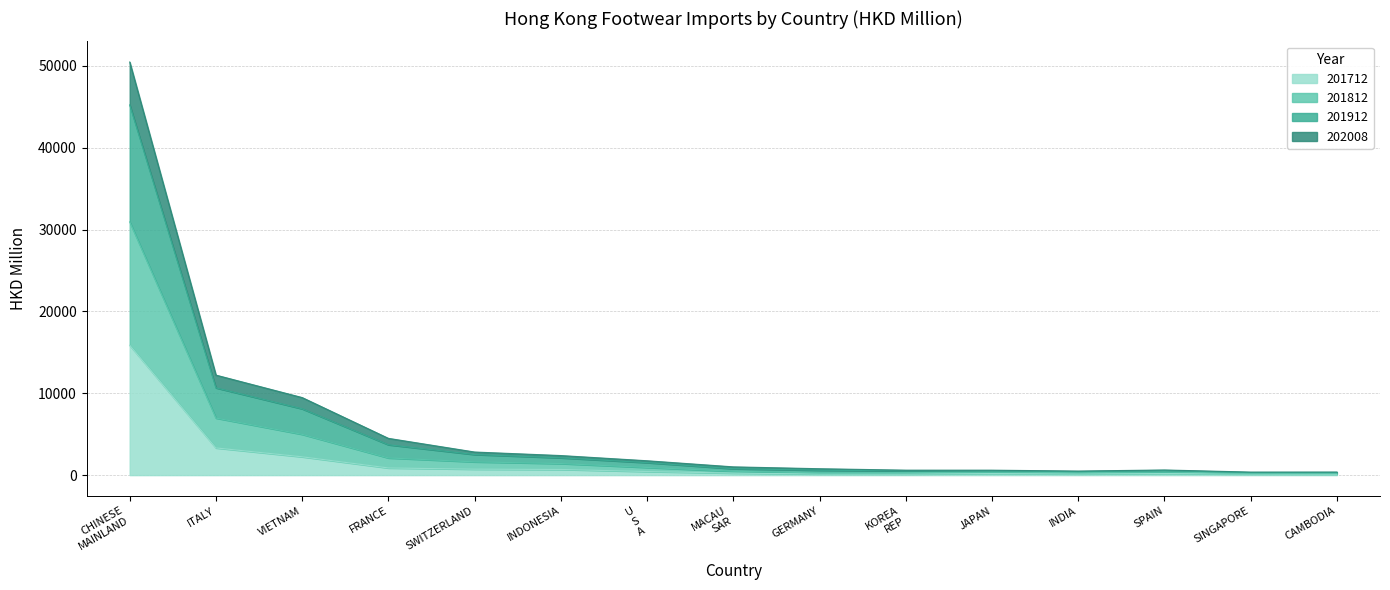

Does the chart have visible grid lines?

Yes